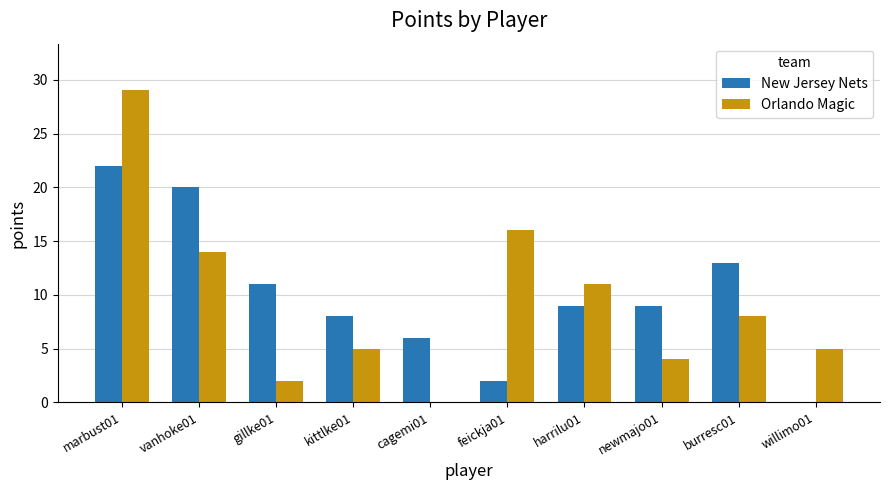

True or false: New Jersey Nets has a value of 11 at gillke01.

True